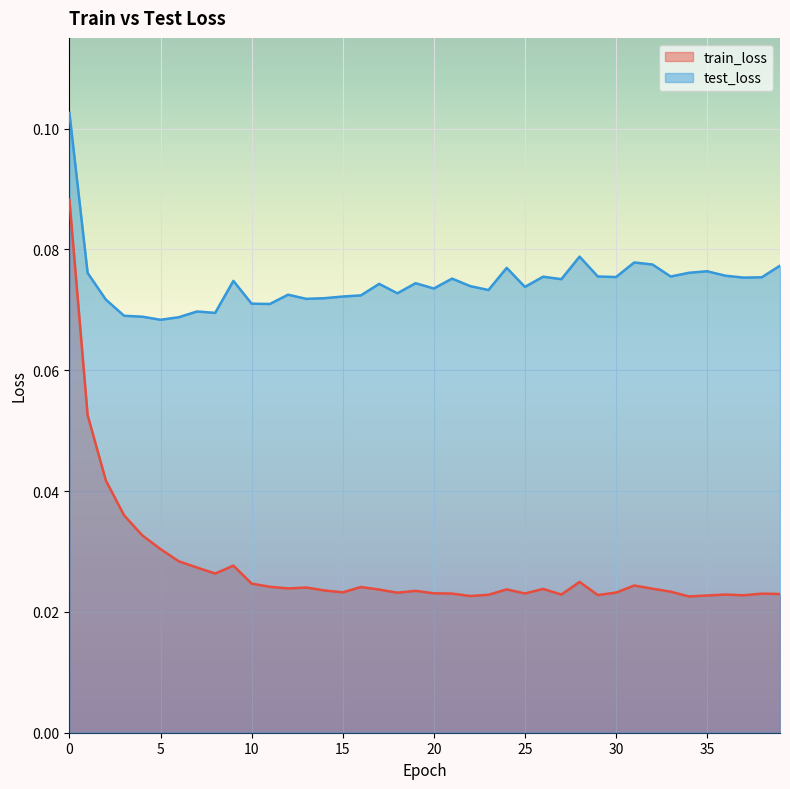

True or false: test_loss and train_loss intersect in this chart.

False